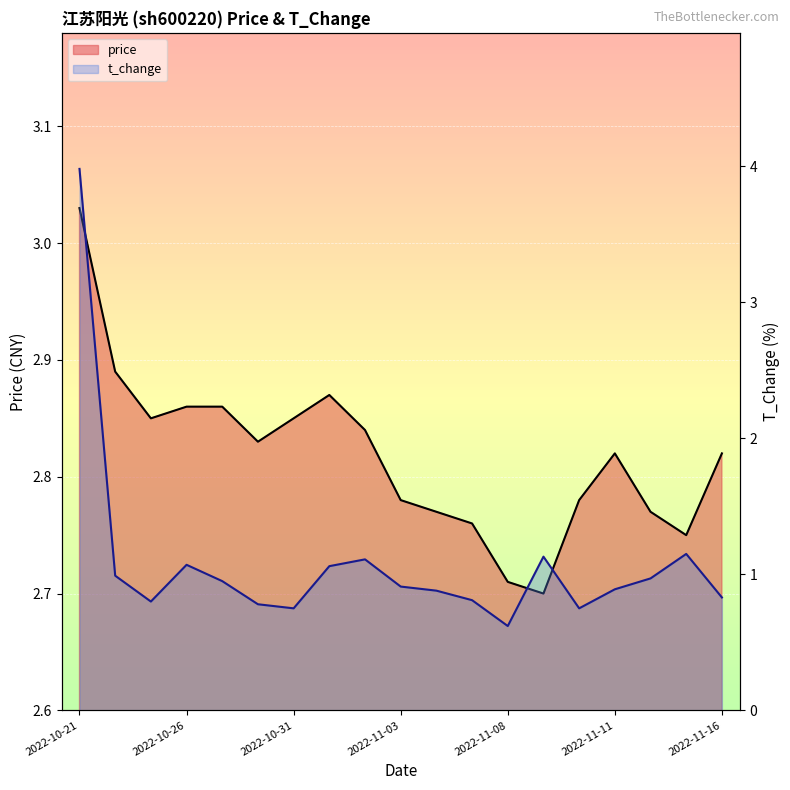

What is the sum of all t_change values?

20.4